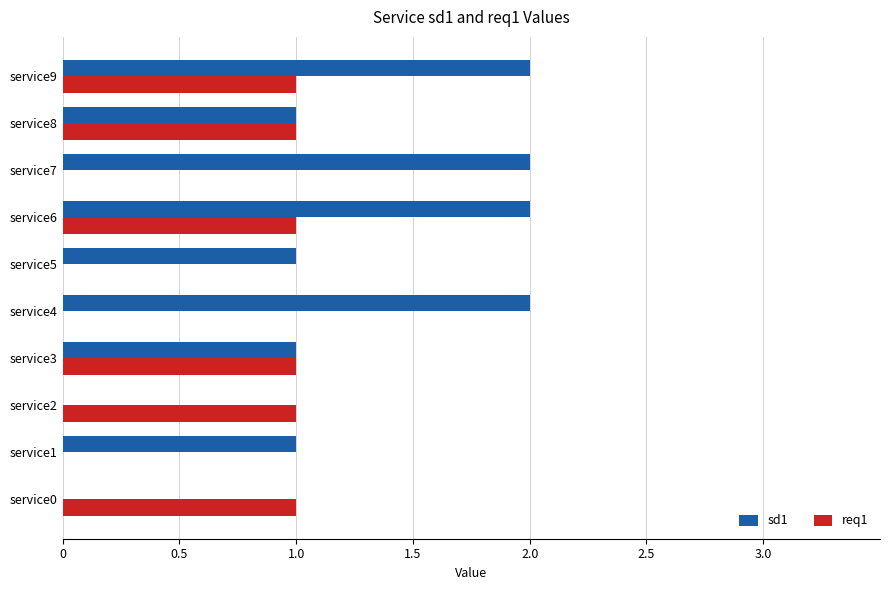

What is the maximum value shown in the chart?

2